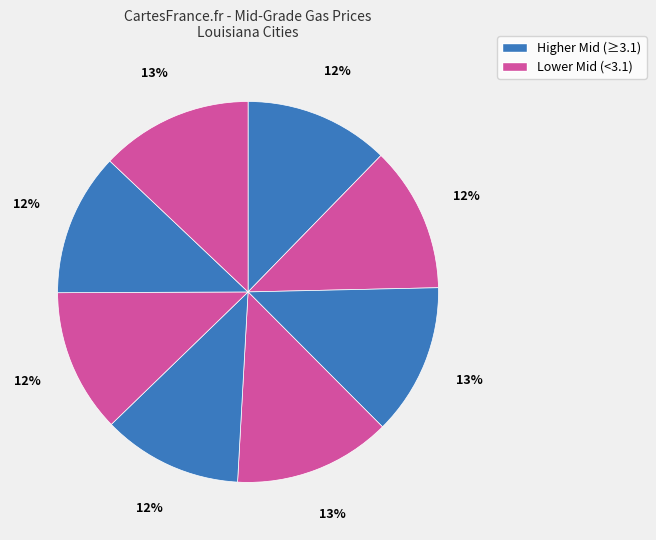

Is there a majority slice in this chart?

No